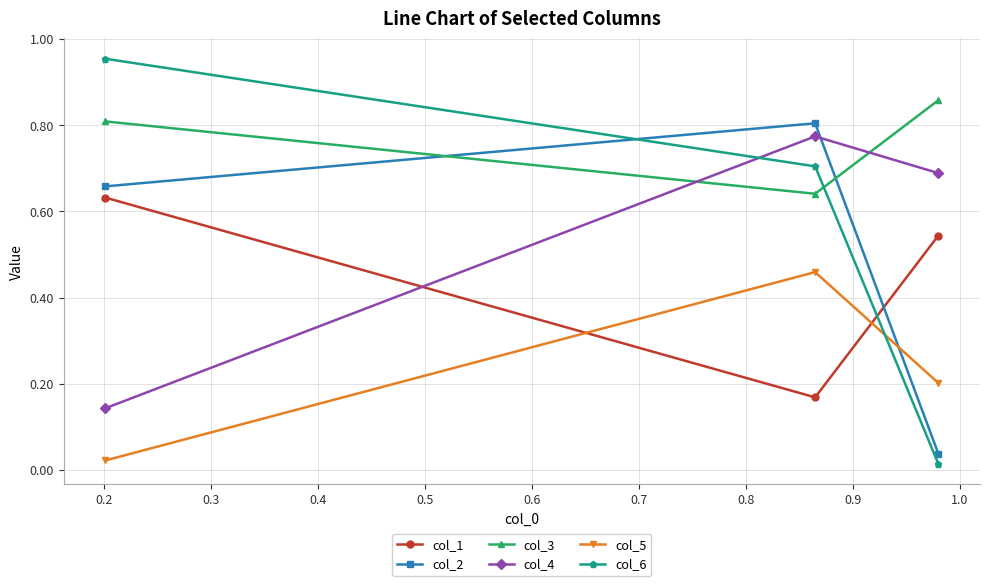

How many lines are shown in the chart?

6